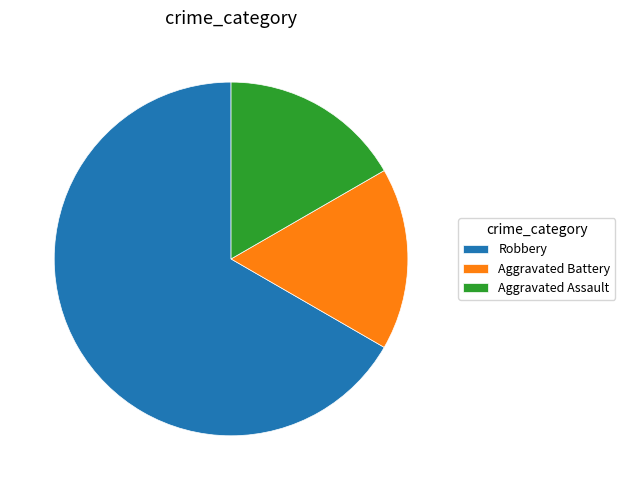

Count the number of slices in the pie.

3